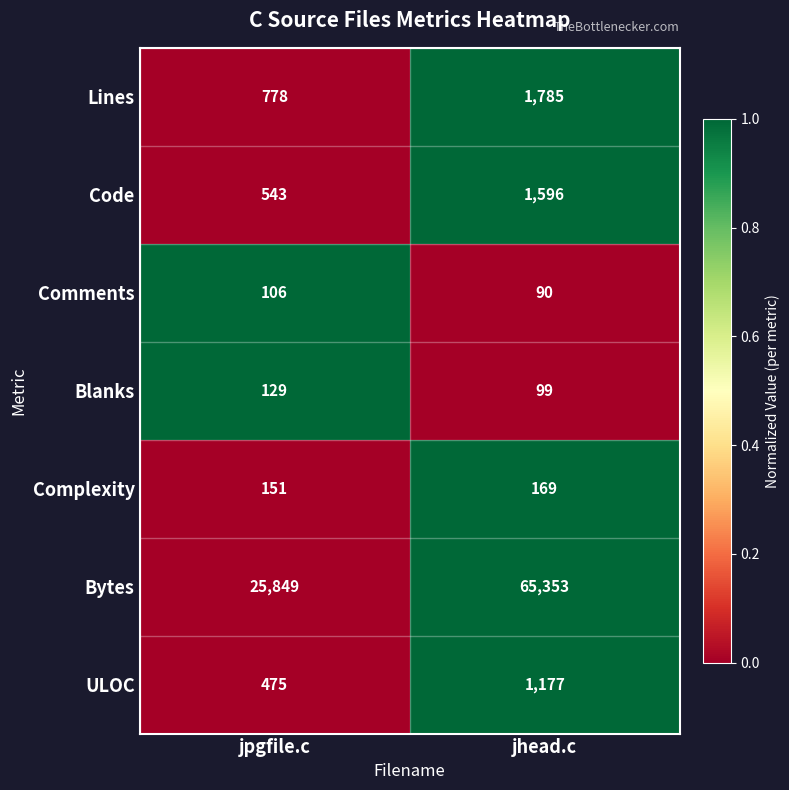

Reading left to right, transcribe all the data shown in this chart.

Lines: jpgfile.c=778	jhead.c=1785
Code: jpgfile.c=543	jhead.c=1596
Comments: jpgfile.c=106	jhead.c=90
Blanks: jpgfile.c=129	jhead.c=99
Complexity: jpgfile.c=151	jhead.c=169
Bytes: jpgfile.c=25849	jhead.c=65353
ULOC: jpgfile.c=475	jhead.c=1177